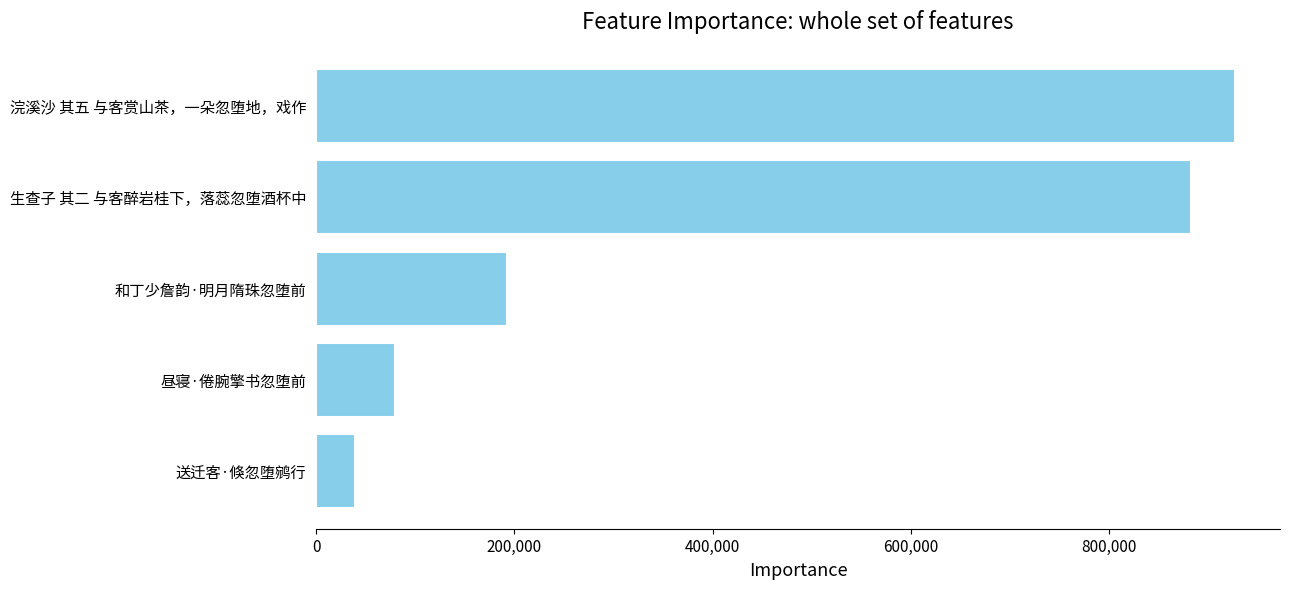

Between 和丁少詹韵·明月隋珠忽堕前 and 浣溪沙 其五 与客赏山茶，一朵忽堕地，戏作, which is larger?

浣溪沙 其五 与客赏山茶，一朵忽堕地，戏作